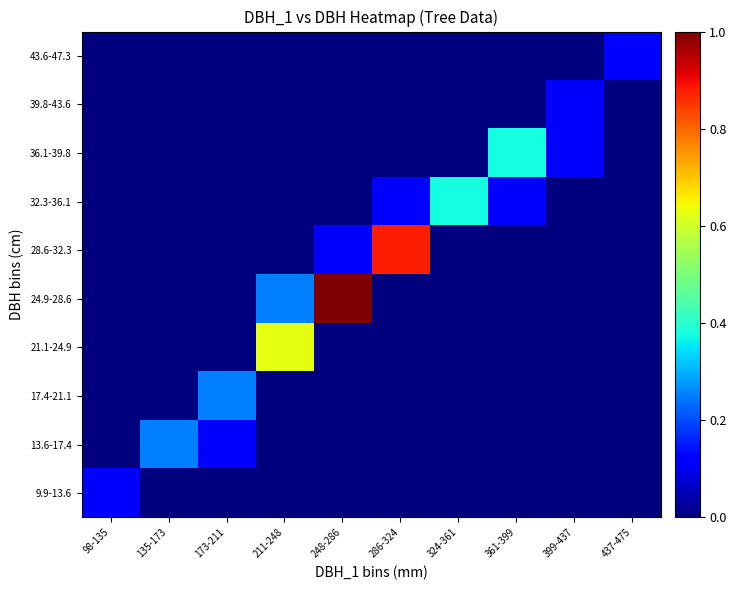

Rank the series at 286-324 from highest to lowest value.

28.6-32.3, 32.3-36.1, 9.9-13.6, 13.6-17.4, 17.4-21.1, 21.1-24.9, 24.9-28.6, 36.1-39.8, 39.8-43.6, 43.6-47.3